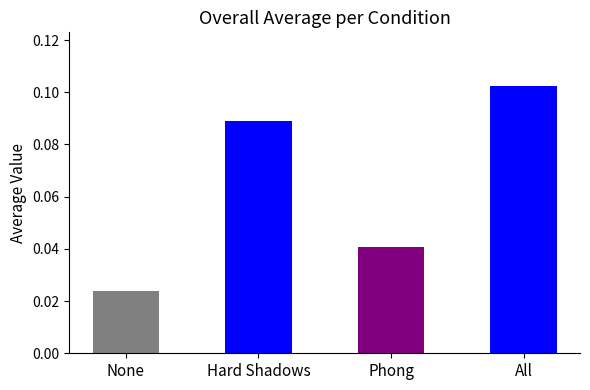

How many series are shown in this chart?

1